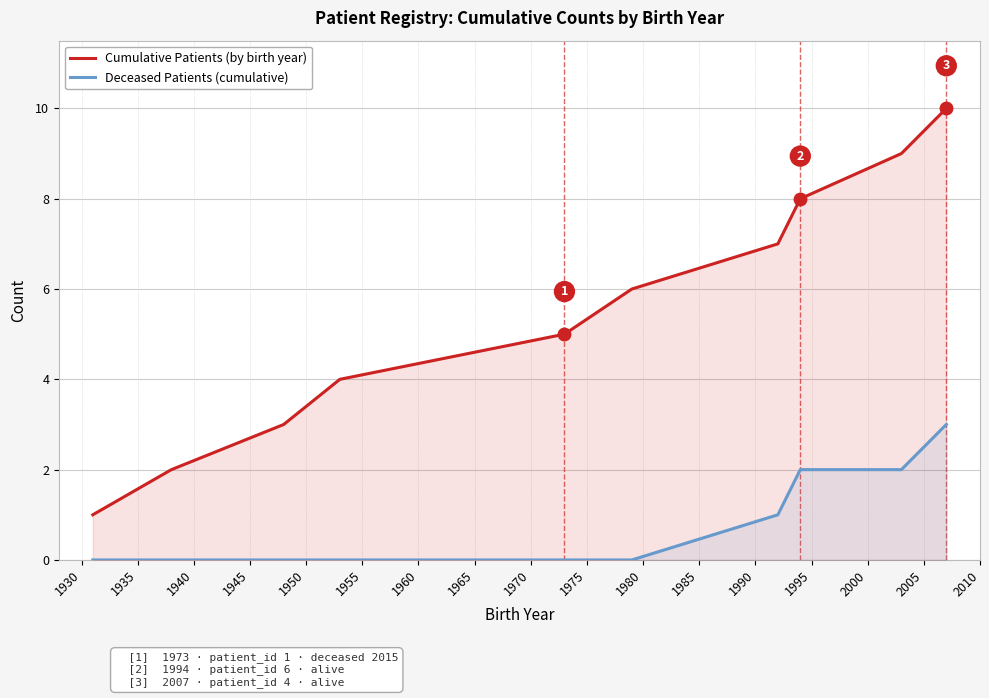

Which series has the widest spread of values?

Cumulative Patients (by birth year)